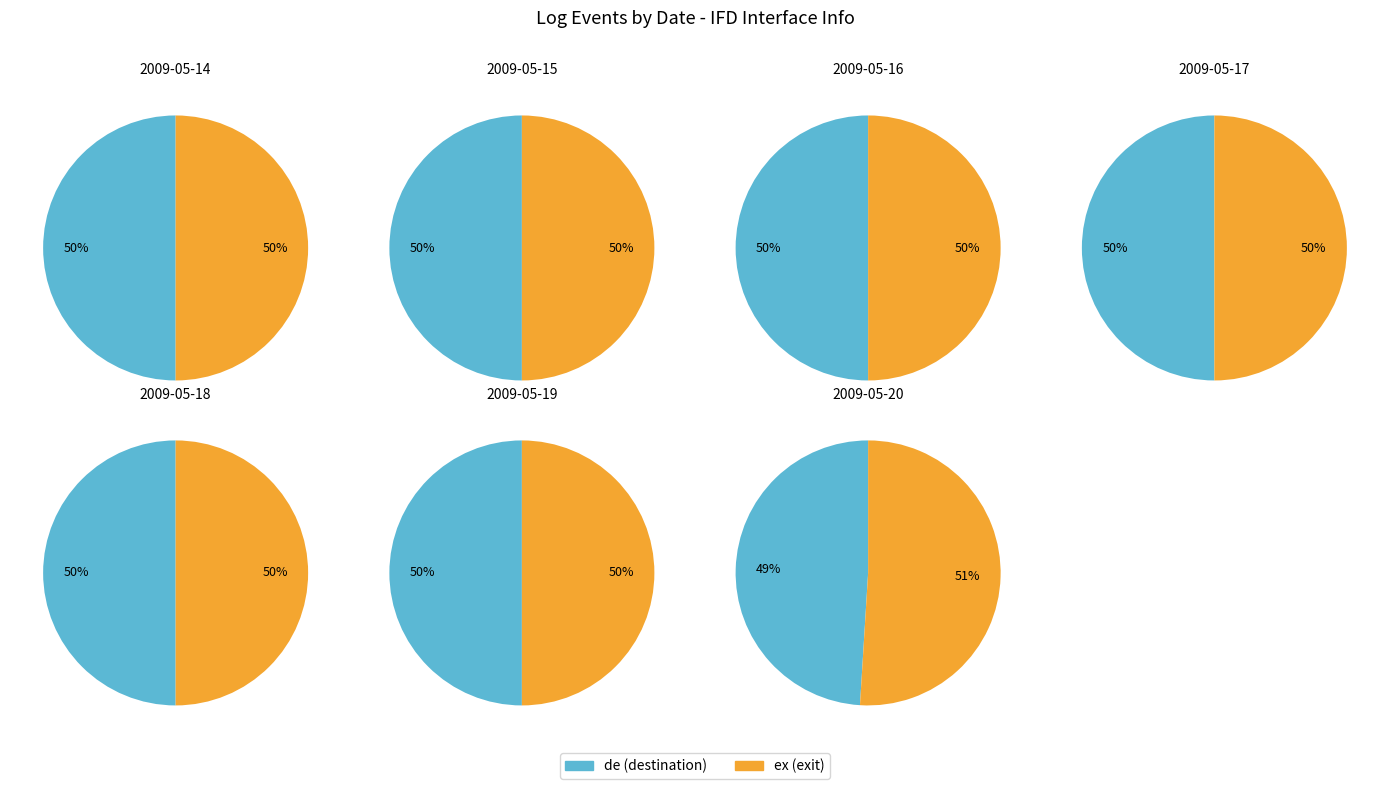

Does any single category account for the majority?

No